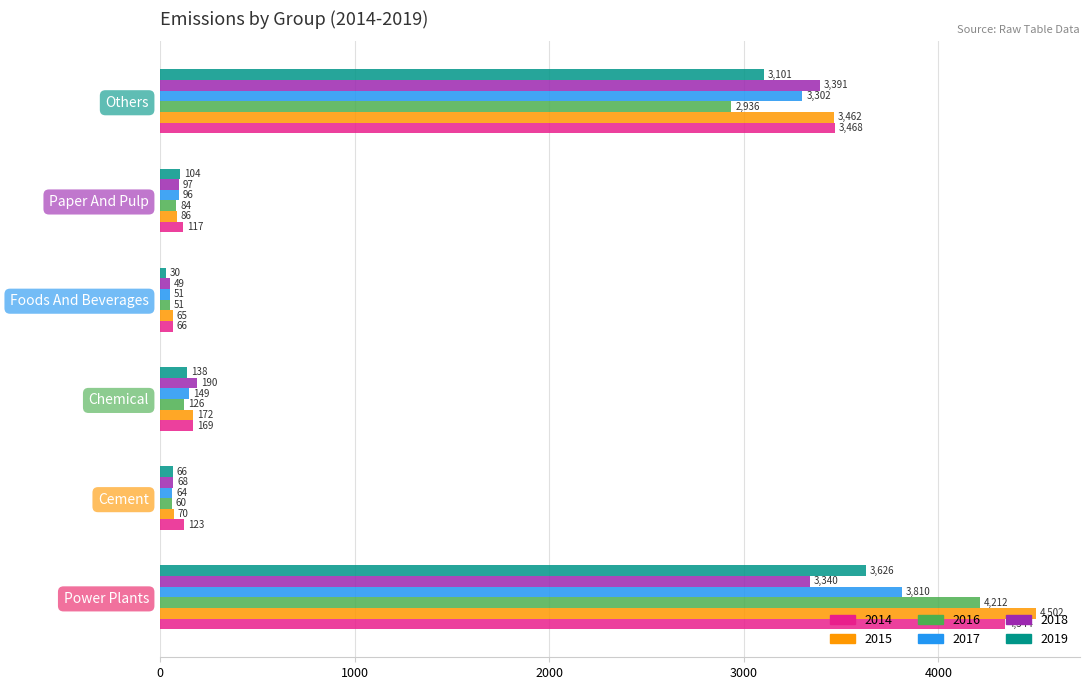

Is the value of 2018 at Power Plants greater than the value of 2017 at Others?

Yes